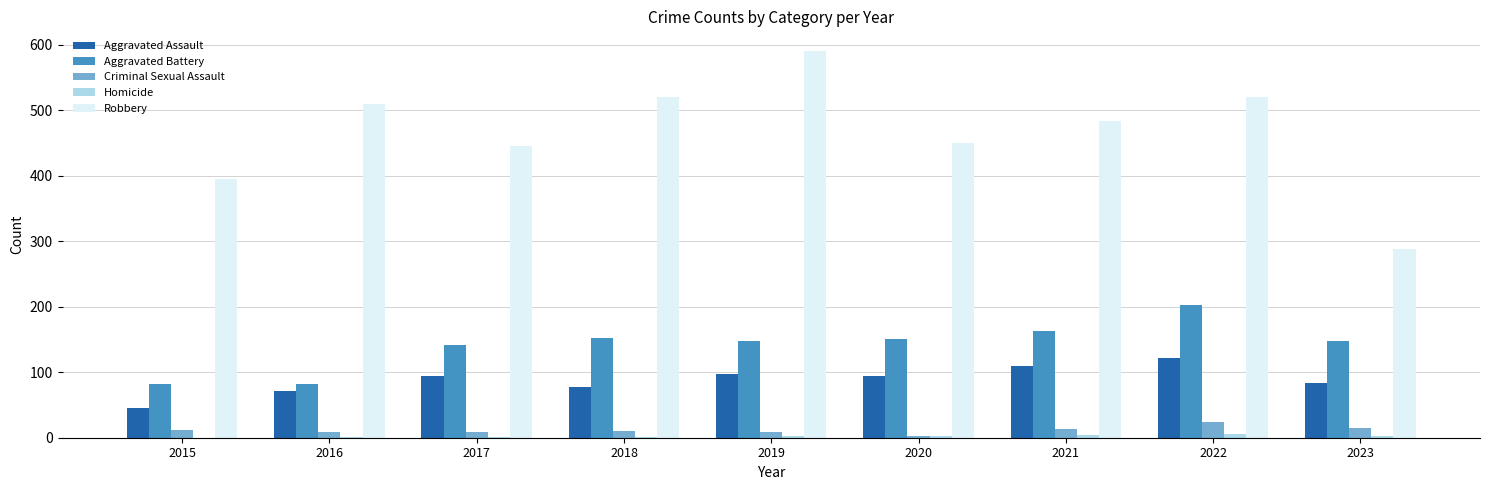

Which category has the highest value across all series?

2019